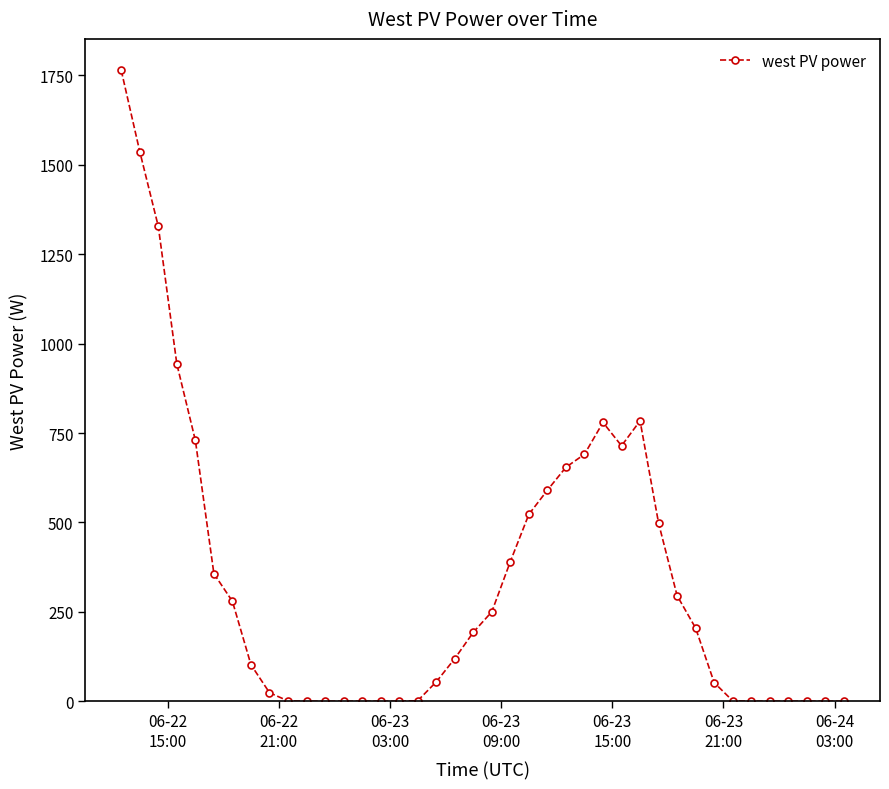

What is the value of the 2nd point from the left?

1536.9